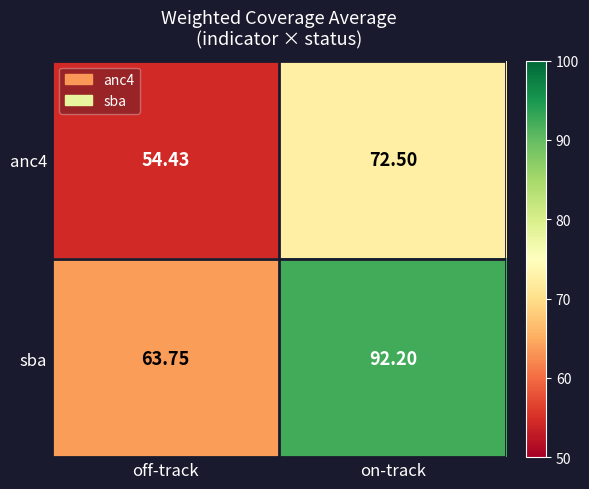

Which series has the largest range (max minus min)?

sba